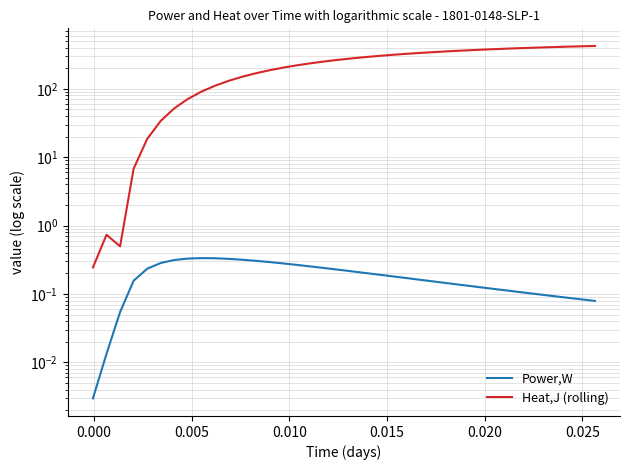

What is the average value of the Power,W series?

0.2